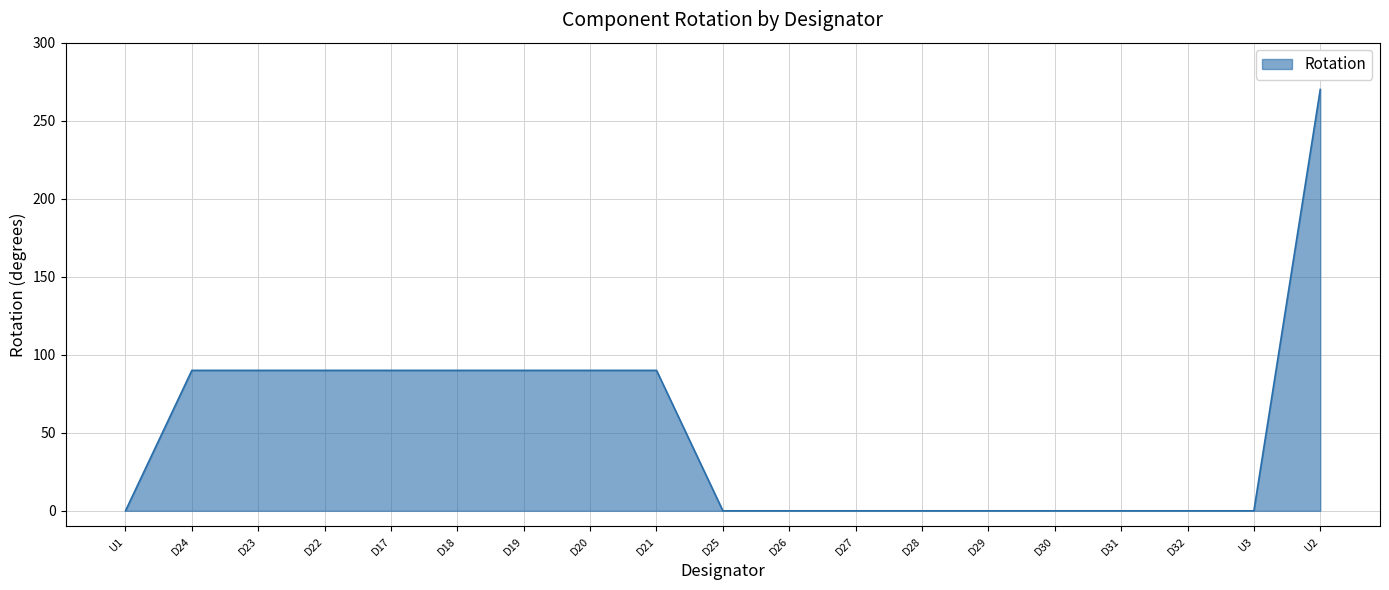

What is the approximate value at D19?

90